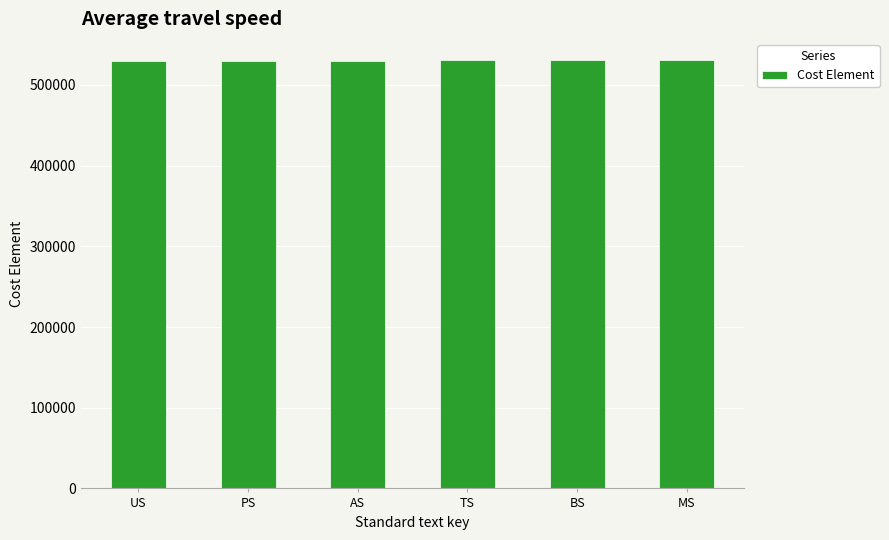

What is the minimum value shown in the chart?

530100